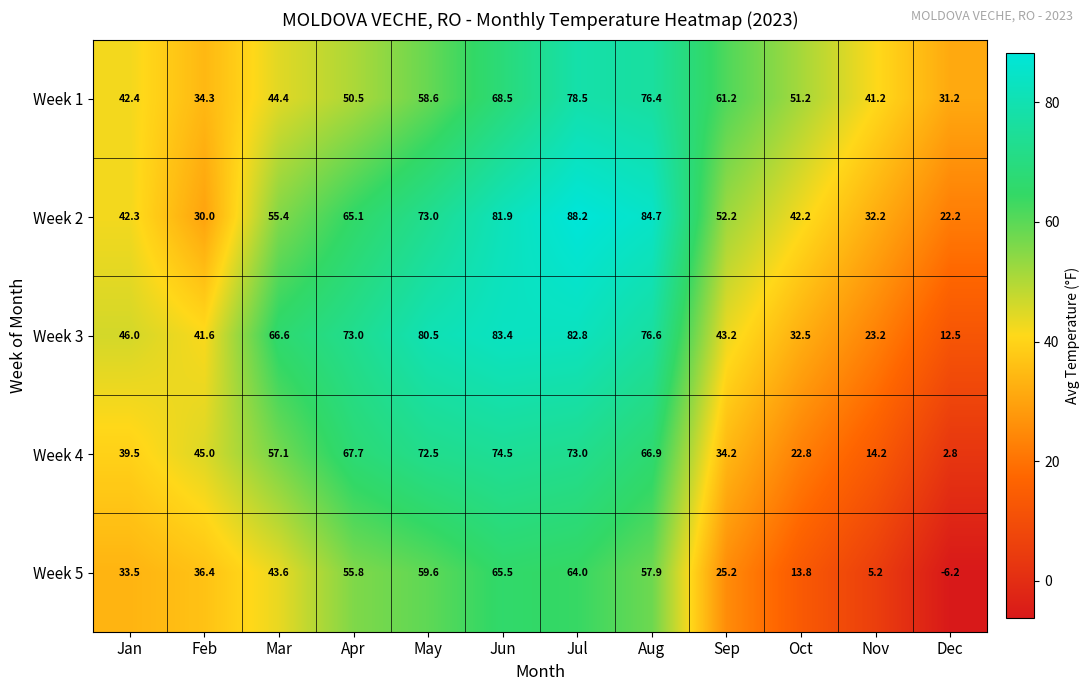

The value of Week 1 at Aug is 136.1. True or false?

False